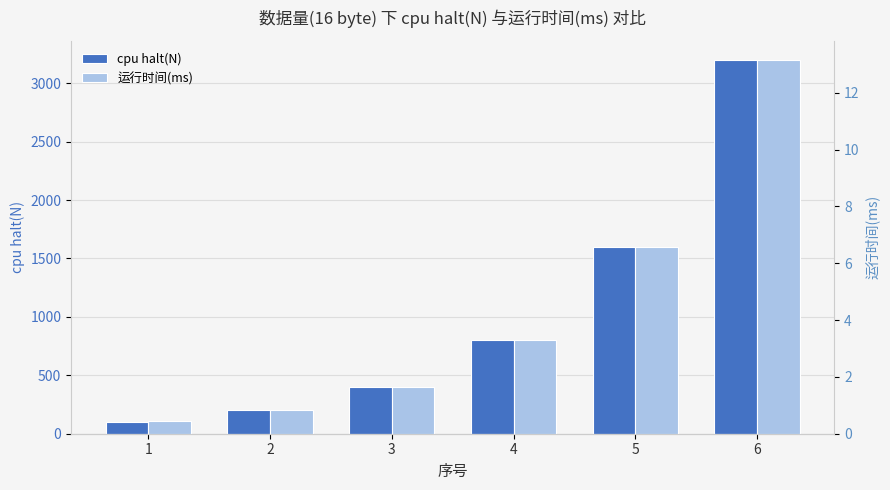

What is the value of the 运行时间(ms) bar at the 2nd from the left?

0.8